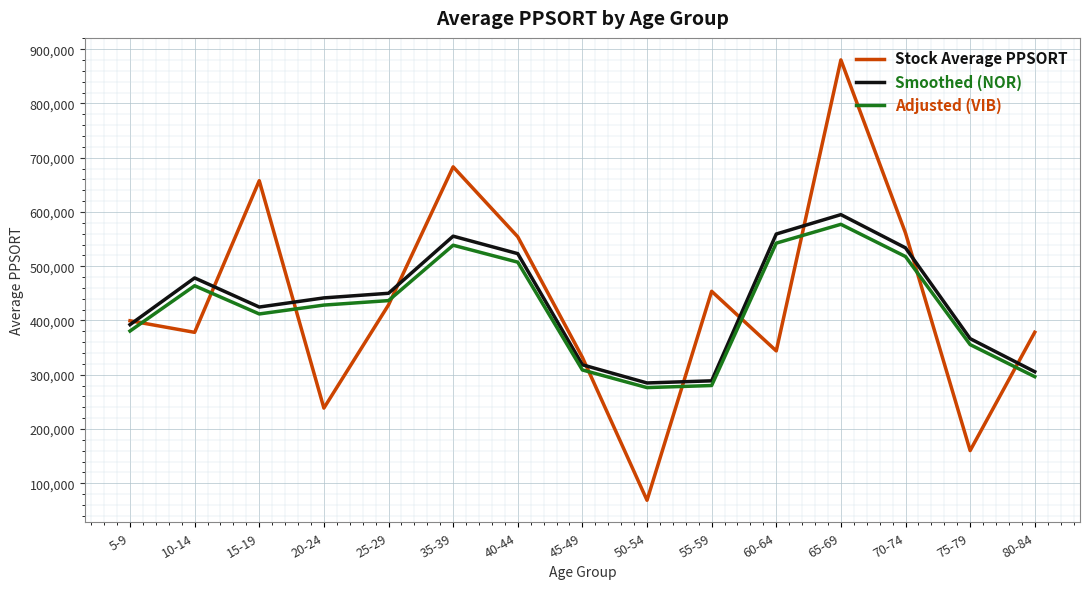

The value of Adjusted (VIB) at 35-39 is 538721.9. True or false?

True